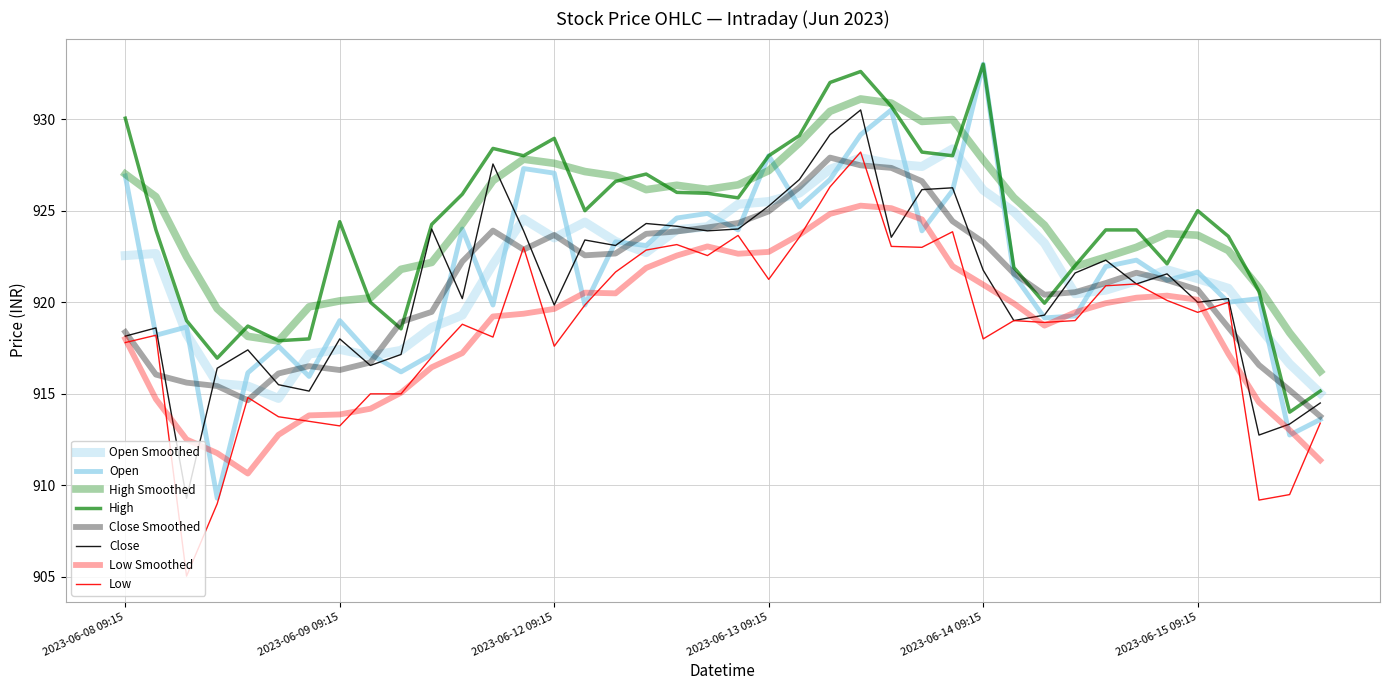

Reading left to right, extract all data points from this chart.

Open: 2023-06-08 09:15=926.9	2023-06-08 10:15=918.2	2023-06-08 11:15=918.7	2023-06-08 12:15=909.3	2023-06-08 13:15=916.2	2023-06-08 14:15=917.6	2023-06-08 15:15=916.0	2023-06-09 09:15=919.0	2023-06-09 10:15=917.2	2023-06-09 11:15=916.2	2023-06-09 12:15=917.2	2023-06-09 13:15=924.0	2023-06-09 14:15=919.8	2023-06-09 15:15=927.3	2023-06-12 09:15=927.0	2023-06-12 10:15=919.8	2023-06-12 11:15=923.3	2023-06-12 12:15=923.1	2023-06-12 13:15=924.6	2023-06-12 14:15=924.8	2023-06-12 15:15=924.0	2023-06-13 09:15=928.0	2023-06-13 10:15=925.2	2023-06-13 11:15=926.7	2023-06-13 12:15=929.2	2023-06-13 13:15=930.5	2023-06-13 14:15=923.9	2023-06-13 15:15=926.1	2023-06-14 09:15=933.0	2023-06-14 10:15=921.5	2023-06-14 11:15=919.2	2023-06-14 12:15=919.2	2023-06-14 13:15=922.0	2023-06-14 14:15=922.3	2023-06-14 15:15=921.2	2023-06-15 09:15=921.7	2023-06-15 10:15=920.0	2023-06-15 11:15=920.2	2023-06-15 12:15=912.8	2023-06-15 13:15=913.6
Close: 2023-06-08 09:15=918.2	2023-06-08 10:15=918.6	2023-06-08 11:15=909.3	2023-06-08 12:15=916.4	2023-06-08 13:15=917.4	2023-06-08 14:15=915.5	2023-06-08 15:15=915.2	2023-06-09 09:15=918.0	2023-06-09 10:15=916.5	2023-06-09 11:15=917.2	2023-06-09 12:15=924.0	2023-06-09 13:15=920.2	2023-06-09 14:15=927.5	2023-06-09 15:15=923.9	2023-06-12 09:15=919.8	2023-06-12 10:15=923.4	2023-06-12 11:15=923.1	2023-06-12 12:15=924.3	2023-06-12 13:15=924.2	2023-06-12 14:15=923.9	2023-06-12 15:15=924.0	2023-06-13 09:15=925.2	2023-06-13 10:15=926.7	2023-06-13 11:15=929.2	2023-06-13 12:15=930.5	2023-06-13 13:15=923.5	2023-06-13 14:15=926.2	2023-06-13 15:15=926.2	2023-06-14 09:15=921.8	2023-06-14 10:15=919.0	2023-06-14 11:15=919.3	2023-06-14 12:15=921.6	2023-06-14 13:15=922.3	2023-06-14 14:15=921.0	2023-06-14 15:15=921.5	2023-06-15 09:15=920.0	2023-06-15 10:15=920.2	2023-06-15 11:15=912.8	2023-06-15 12:15=913.3	2023-06-15 13:15=914.5
High: 2023-06-08 09:15=930.0	2023-06-08 10:15=924.0	2023-06-08 11:15=919.0	2023-06-08 12:15=917.0	2023-06-08 13:15=918.7	2023-06-08 14:15=917.9	2023-06-08 15:15=918.0	2023-06-09 09:15=924.4	2023-06-09 10:15=920.0	2023-06-09 11:15=918.5	2023-06-09 12:15=924.2	2023-06-09 13:15=925.9	2023-06-09 14:15=928.4	2023-06-09 15:15=928.0	2023-06-12 09:15=929.0	2023-06-12 10:15=925.0	2023-06-12 11:15=926.6	2023-06-12 12:15=927.0	2023-06-12 13:15=926.0	2023-06-12 14:15=926.0	2023-06-12 15:15=925.7	2023-06-13 09:15=928.0	2023-06-13 10:15=929.1	2023-06-13 11:15=932.0	2023-06-13 12:15=932.6	2023-06-13 13:15=930.7	2023-06-13 14:15=928.2	2023-06-13 15:15=928.0	2023-06-14 09:15=933.0	2023-06-14 10:15=921.9	2023-06-14 11:15=920.0	2023-06-14 12:15=922.0	2023-06-14 13:15=924.0	2023-06-14 14:15=924.0	2023-06-14 15:15=922.1	2023-06-15 09:15=925.0	2023-06-15 10:15=923.6	2023-06-15 11:15=920.6	2023-06-15 12:15=914.0	2023-06-15 13:15=915.2
Low: 2023-06-08 09:15=917.8	2023-06-08 10:15=918.2	2023-06-08 11:15=905.0	2023-06-08 12:15=909.0	2023-06-08 13:15=914.8	2023-06-08 14:15=913.8	2023-06-08 15:15=913.5	2023-06-09 09:15=913.2	2023-06-09 10:15=915.0	2023-06-09 11:15=915.0	2023-06-09 12:15=917.0	2023-06-09 13:15=918.8	2023-06-09 14:15=918.1	2023-06-09 15:15=923.0	2023-06-12 09:15=917.6	2023-06-12 10:15=919.8	2023-06-12 11:15=921.7	2023-06-12 12:15=922.8	2023-06-12 13:15=923.2	2023-06-12 14:15=922.5	2023-06-12 15:15=923.7	2023-06-13 09:15=921.2	2023-06-13 10:15=923.5	2023-06-13 11:15=926.3	2023-06-13 12:15=928.2	2023-06-13 13:15=923.0	2023-06-13 14:15=923.0	2023-06-13 15:15=923.8	2023-06-14 09:15=918.0	2023-06-14 10:15=919.0	2023-06-14 11:15=918.9	2023-06-14 12:15=919.0	2023-06-14 13:15=920.9	2023-06-14 14:15=921.0	2023-06-14 15:15=920.1	2023-06-15 09:15=919.5	2023-06-15 10:15=920.0	2023-06-15 11:15=909.2	2023-06-15 12:15=909.5	2023-06-15 13:15=913.4